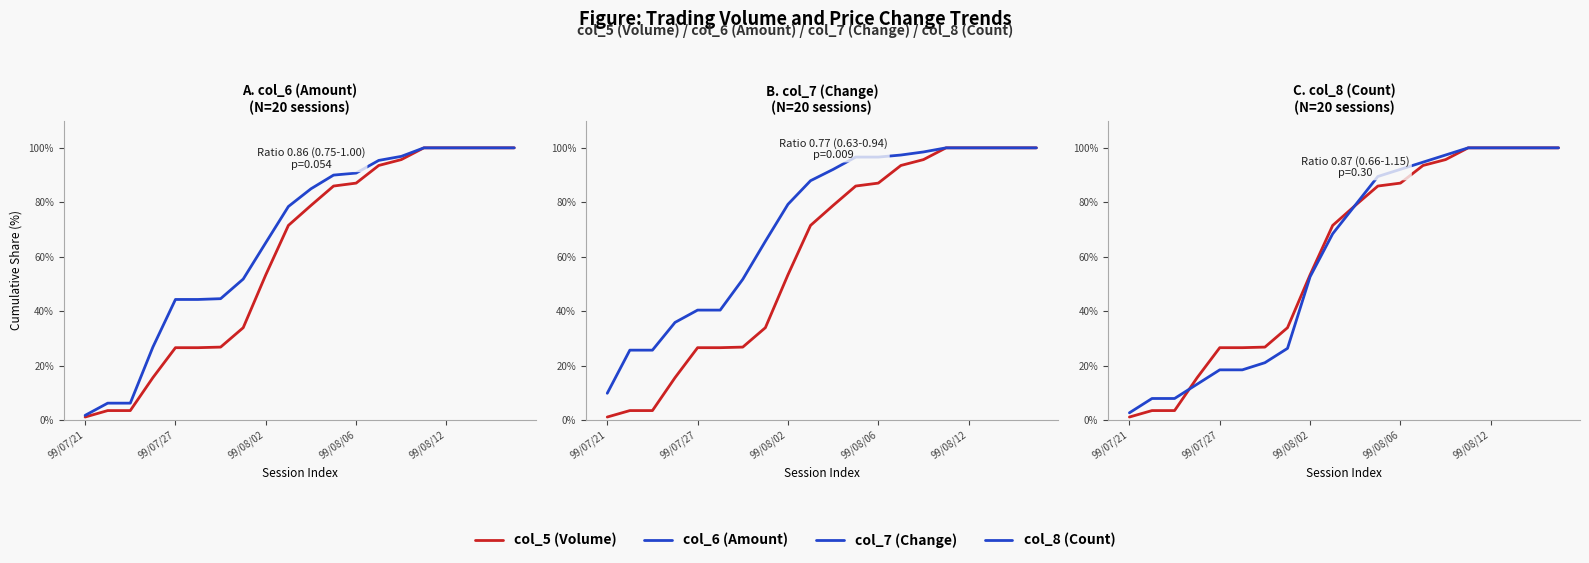

What is the maximum value for col_6 (Amount)?

100.0